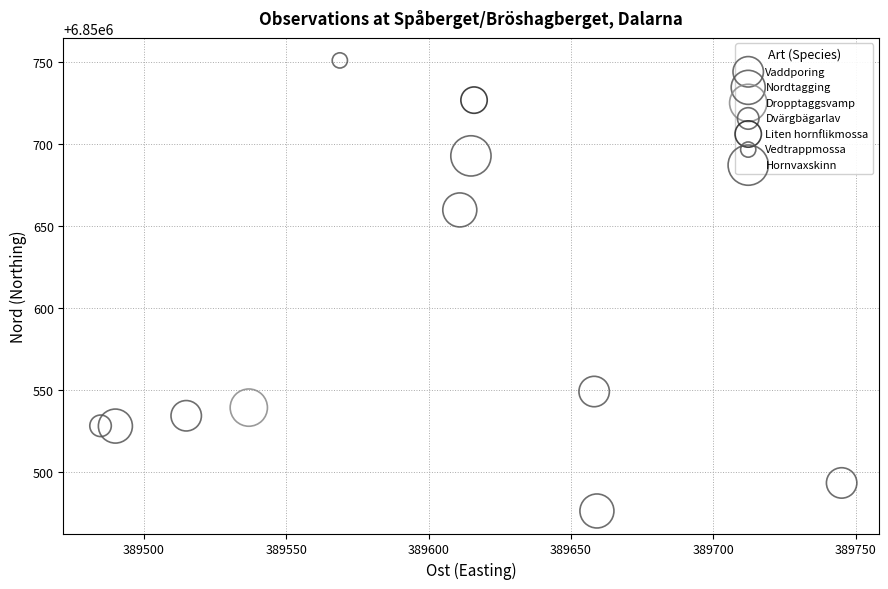

What are all the series names shown in the legend?

Vaddporing, Nordtagging, Dropptaggsvamp, Dvärgbägarlav, Liten hornflikmossa, Vedtrappmossa, Hornvaxskinn